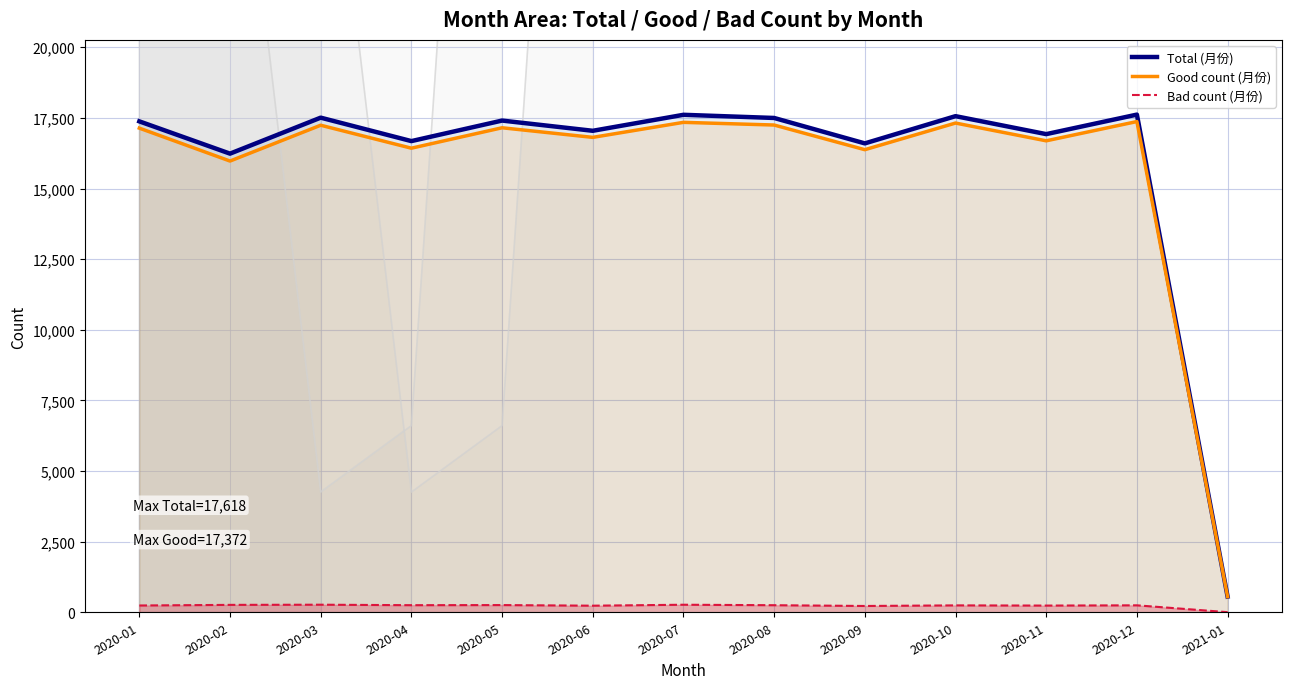

What are all the series names shown in the legend?

Total (月份), Good count (月份), Bad count (月份)